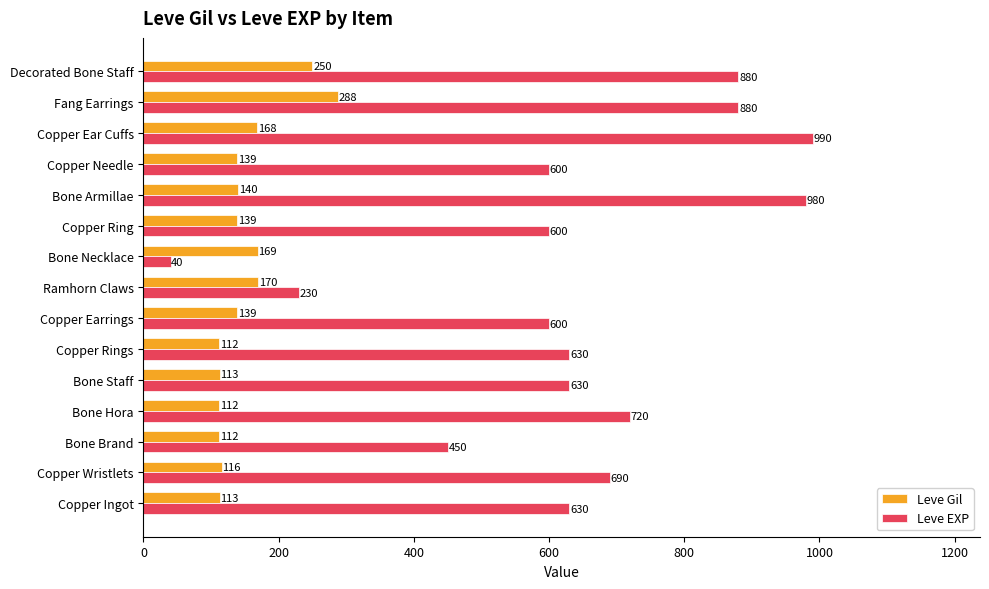

Where is Leve EXP nearest to the value 515?

Bone Brand